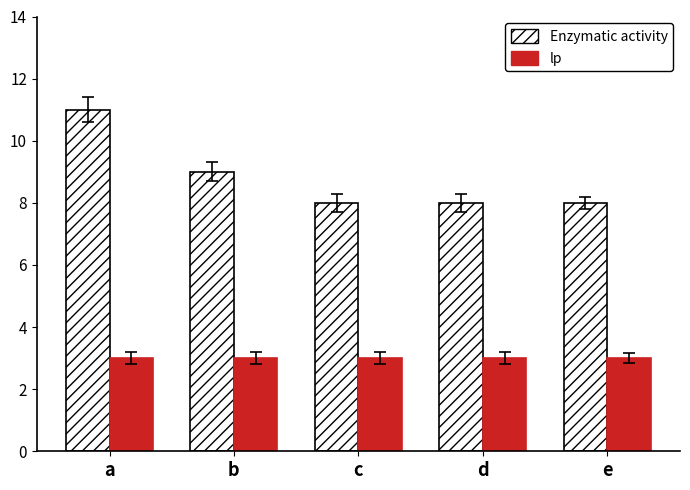

Are the bars grouped side by side (vs. stacked)?

Yes